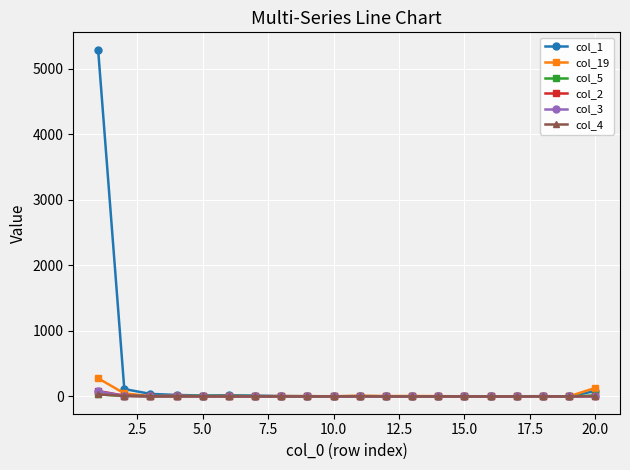

Which series has the widest spread of values?

col_1